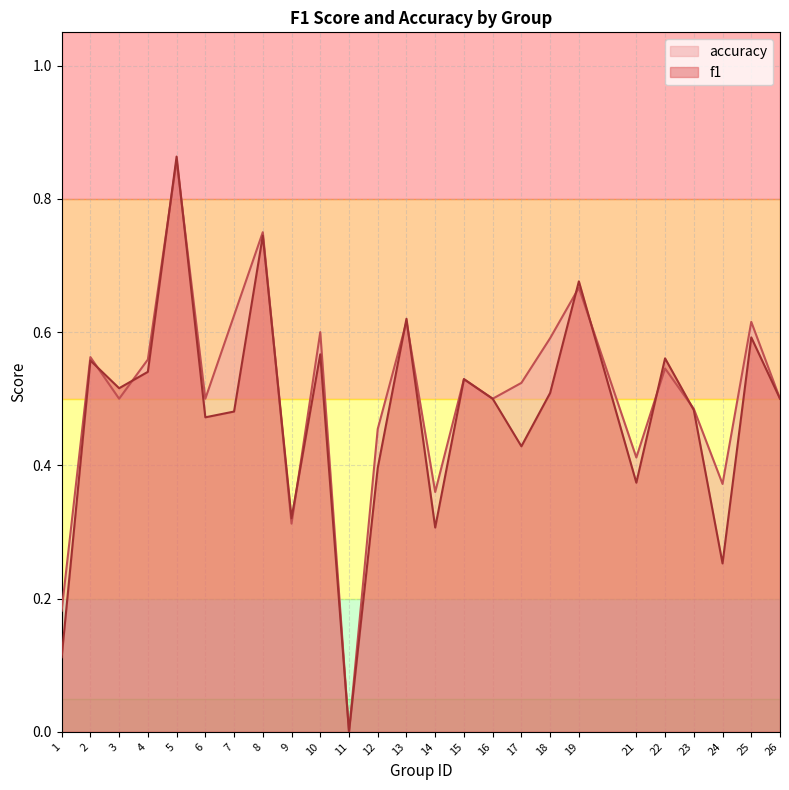

Which label corresponds to the largest value in the chart?

5